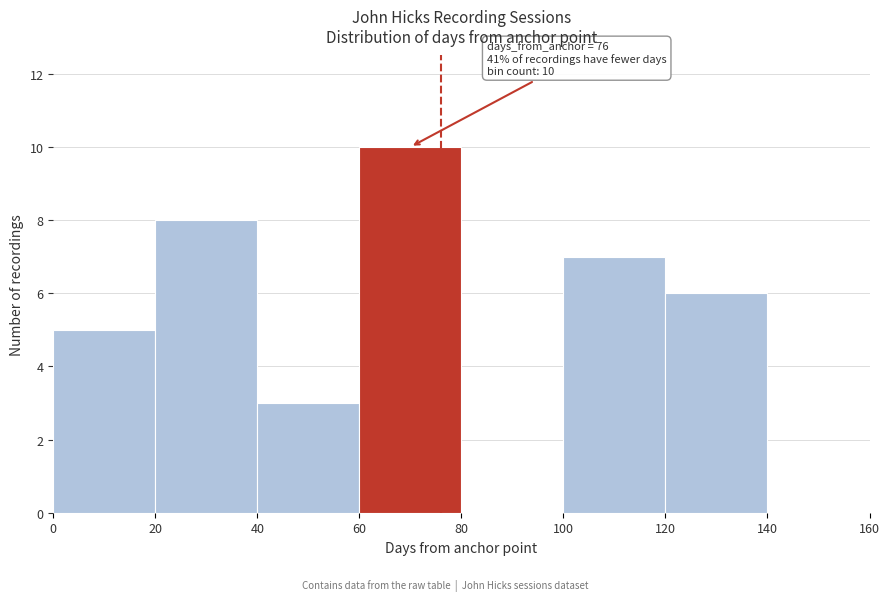

Over which range of the x-axis is the bar tallest?

60 to 80